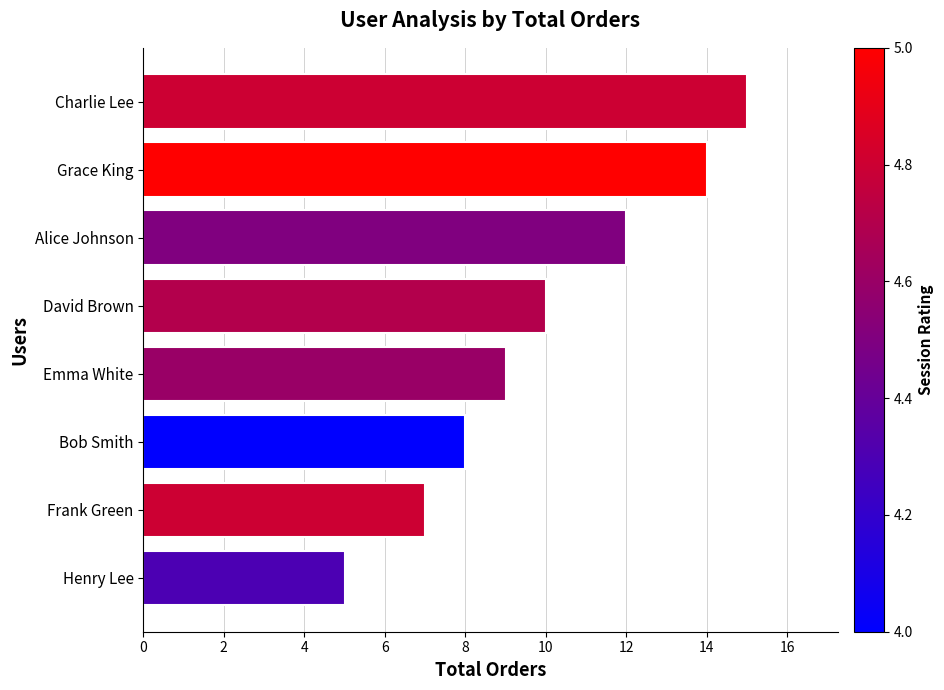

What is the difference between the maximum and second lowest values?

8